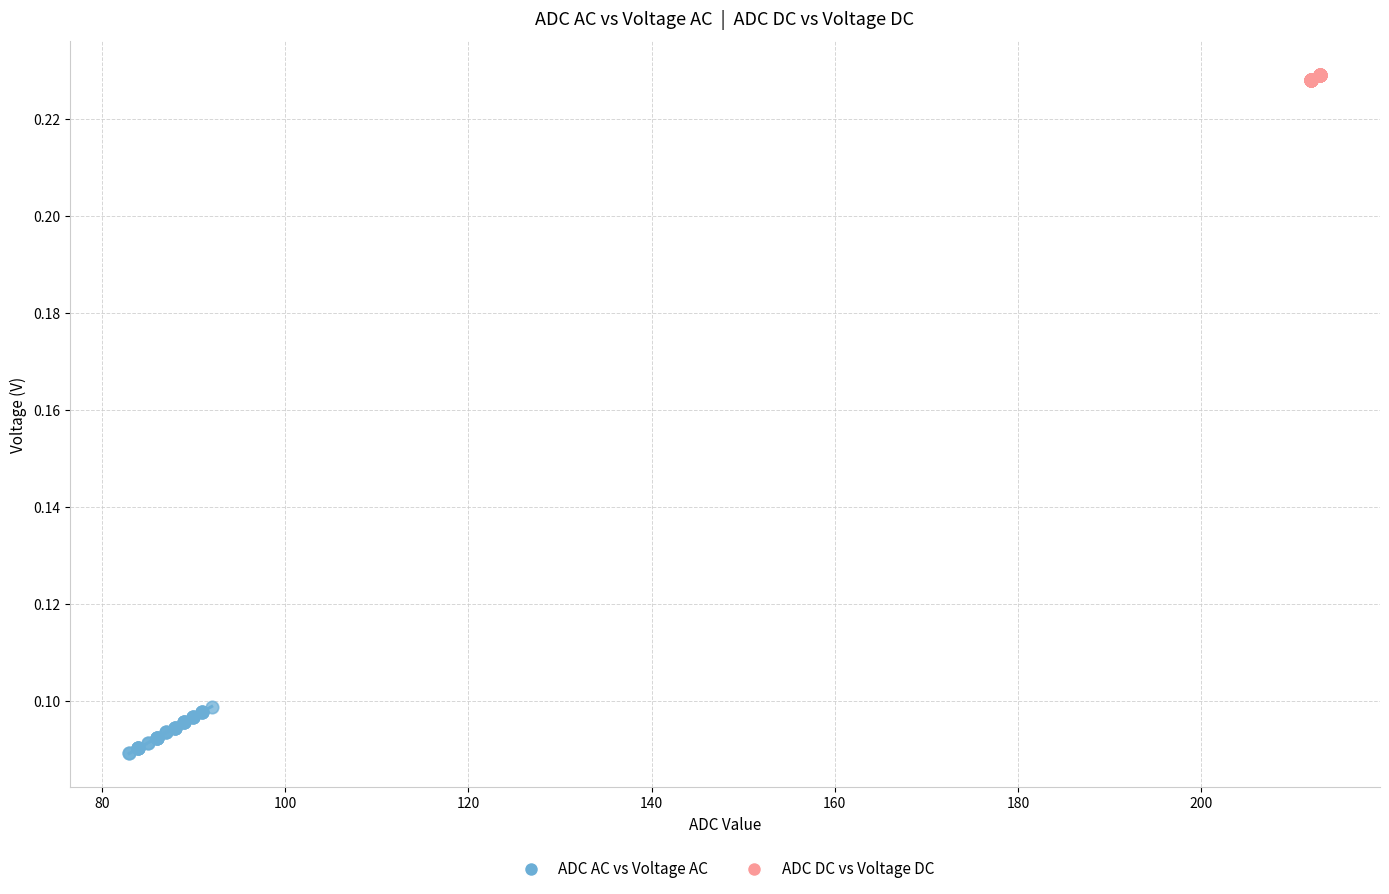

Which series contains the highest Y value?

ADC DC vs Voltage DC